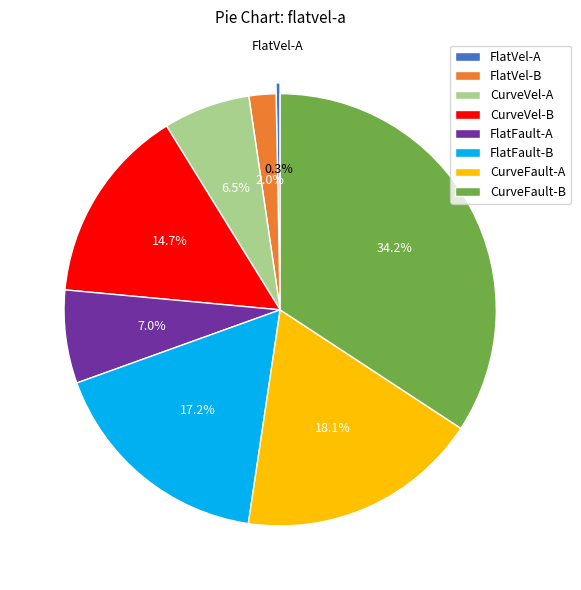

What is the total percentage of CurveVel-A and FlatVel-B?

8.5%